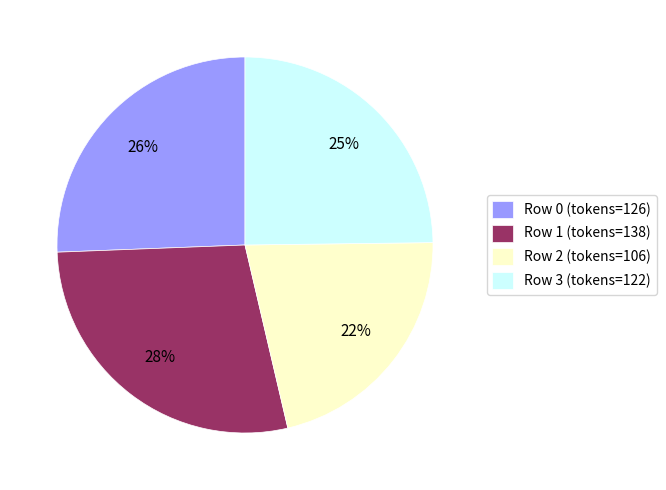

Rank the categories by value from highest to lowest.

Row 1, Row 0, Row 3, Row 2